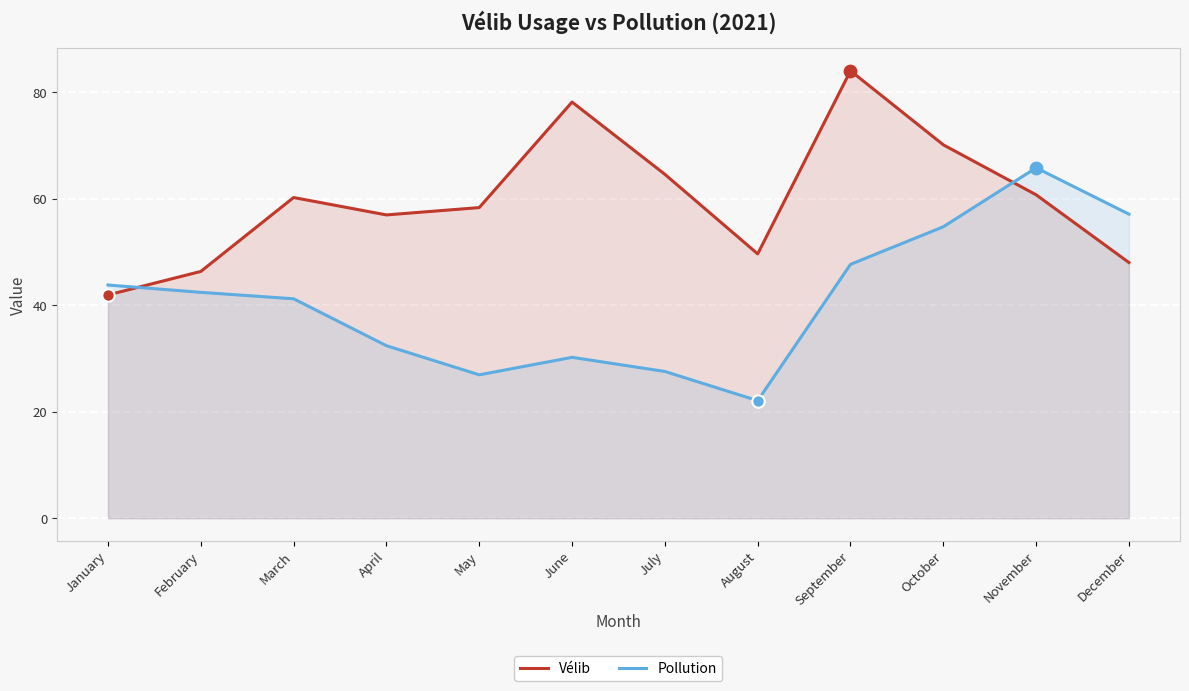

At which category is the sum across all series the highest?

September